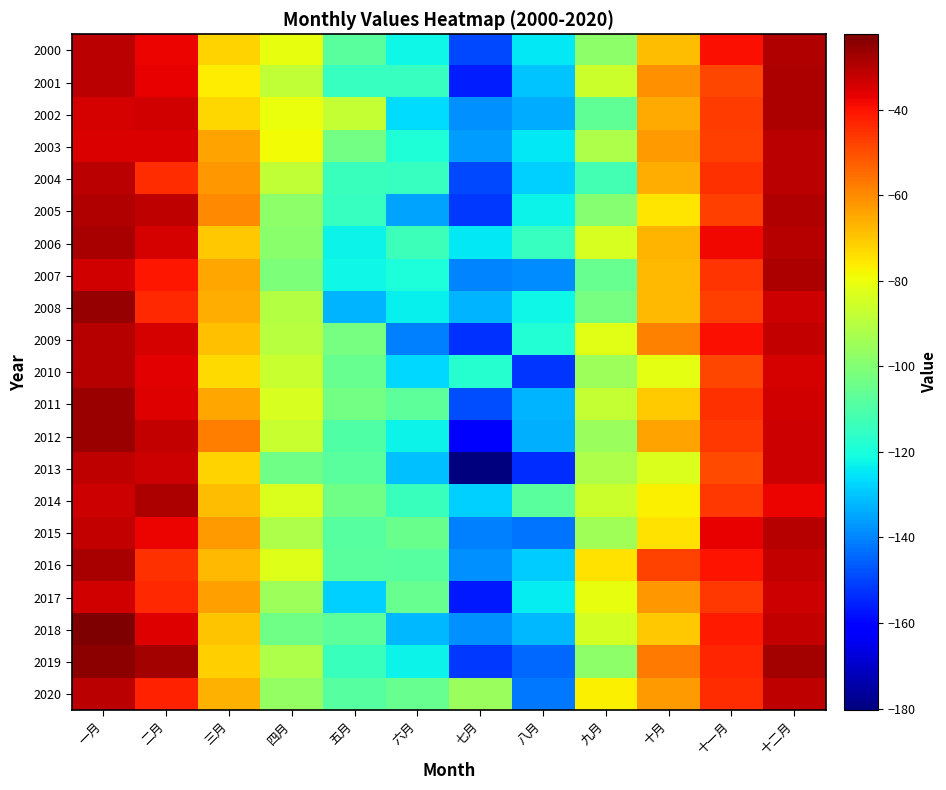

Reading right to left, extract all data points from this chart.

2000: 十二月=-29.4	十一月=-39.6	十月=-68.7	九月=-97.9	八月=-124.3	七月=-149.2	六月=-121.8	五月=-107.6	四月=-80.5	三月=-71.9	二月=-37.4	一月=-30.8
2001: 十二月=-29.0	十一月=-48.5	十月=-60.8	九月=-86.2	八月=-130.3	七月=-155.7	六月=-114.5	五月=-114.4	四月=-88.1	三月=-76.4	二月=-37.0	一月=-31.0
2002: 十二月=-29.2	十一月=-46.6	十月=-65.1	九月=-106.7	八月=-133.8	七月=-137.9	六月=-126.3	五月=-87.7	四月=-79.8	三月=-72.9	二月=-34.0	一月=-34.7
2003: 十二月=-30.5	十一月=-47.6	十月=-62.5	九月=-91.7	八月=-124.8	七月=-136.4	六月=-119.0	五月=-103.1	四月=-78.7	三月=-63.9	二月=-35.2	一月=-34.9
2004: 十二月=-31.0	十一月=-44.8	十月=-66.1	九月=-112.2	八月=-128.4	七月=-149.4	六月=-114.5	五月=-113.9	四月=-88.2	三月=-62.5	二月=-44.4	一月=-30.7
2005: 十二月=-29.5	十一月=-47.4	十月=-74.9	九月=-99.4	八月=-122.7	七月=-151.4	六月=-135.3	五月=-114.5	四月=-98.3	三月=-59.8	二月=-31.5	一月=-29.7
2006: 十二月=-30.2	十一月=-38.3	十月=-67.3	九月=-83.5	八月=-114.4	七月=-124.4	六月=-113.6	五月=-122.4	四月=-98.6	三月=-70.1	二月=-34.2	一月=-28.2
2007: 十二月=-29.0	十一月=-45.6	十月=-67.7	九月=-105.5	八月=-138.4	七月=-140.0	六月=-119.9	五月=-122.3	四月=-101.2	三月=-64.5	二月=-40.6	一月=-34.1
2008: 十二月=-33.4	十一月=-47.3	十月=-67.7	九月=-102.1	八月=-121.8	七月=-132.5	六月=-123.3	五月=-132.6	四月=-90.8	三月=-65.9	二月=-43.8	一月=-25.6
2009: 十二月=-32.2	十一月=-39.2	十月=-58.8	九月=-81.9	八月=-118.4	七月=-153.0	六月=-140.6	五月=-102.2	四月=-90.0	三月=-69.2	二月=-34.6	一月=-30.0
2010: 十二月=-34.5	十一月=-48.6	十月=-81.5	九月=-94.8	八月=-152.1	七月=-118.0	六月=-127.0	五月=-105.6	四月=-86.9	三月=-73.1	二月=-36.2	一月=-29.9
2011: 十二月=-34.0	十一月=-45.1	十月=-70.8	九月=-87.3	八月=-132.6	七月=-148.5	六月=-107.1	五月=-103.1	四月=-84.1	三月=-64.9	二月=-36.0	一月=-26.6
2012: 十二月=-33.2	十一月=-46.4	十月=-63.9	九月=-95.8	八月=-133.2	七月=-161.2	六月=-122.7	五月=-109.6	四月=-86.7	三月=-57.7	二月=-31.9	一月=-26.7
2013: 十二月=-33.0	十一月=-49.3	十月=-83.4	九月=-92.0	八月=-153.3	七月=-180.4	六月=-130.9	五月=-108.2	四月=-103.9	三月=-72.3	二月=-33.0	一月=-31.3
2014: 十二月=-37.5	十一月=-46.0	十月=-77.0	九月=-86.1	八月=-107.8	七月=-128.1	六月=-113.8	五月=-103.4	四月=-83.2	三月=-68.4	二月=-28.7	一月=-33.4
2015: 十二月=-29.9	十一月=-36.7	十月=-74.7	九月=-94.6	八月=-142.5	七月=-140.5	六月=-104.5	五月=-108.6	四月=-91.6	三月=-62.7	二月=-37.5	一月=-31.8
2016: 十二月=-31.9	十一月=-39.8	十月=-47.8	九月=-74.4	八月=-128.7	七月=-137.9	六月=-108.7	五月=-107.9	四月=-82.9	三月=-67.7	二月=-45.1	一月=-28.3
2017: 十二月=-33.1	十一月=-46.3	十月=-62.2	九月=-80.5	八月=-123.7	七月=-156.4	六月=-105.6	五月=-128.5	四月=-94.8	三月=-63.4	二月=-43.5	一月=-33.7
2018: 十二月=-32.0	十一月=-41.2	十月=-70.4	九月=-84.4	八月=-132.1	七月=-137.9	六月=-131.7	五月=-107.6	四月=-103.5	三月=-69.4	二月=-35.5	一月=-22.4
2019: 十二月=-27.7	十一月=-43.4	十月=-57.1	九月=-97.8	八月=-144.5	七月=-151.7	六月=-122.4	五月=-113.8	四月=-91.6	三月=-71.6	二月=-27.7	一月=-24.8
2020: 十二月=-31.7	十一月=-44.5	十月=-62.7	九月=-77.0	八月=-141.8	七月=-95.6	六月=-105.2	五月=-108.5	四月=-97.0	三月=-66.5	二月=-42.4	一月=-30.8